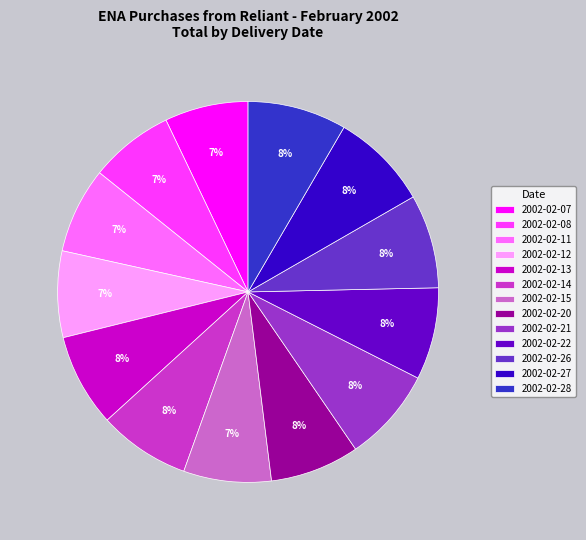

To the nearest percent, what is the average slice percentage?

8%